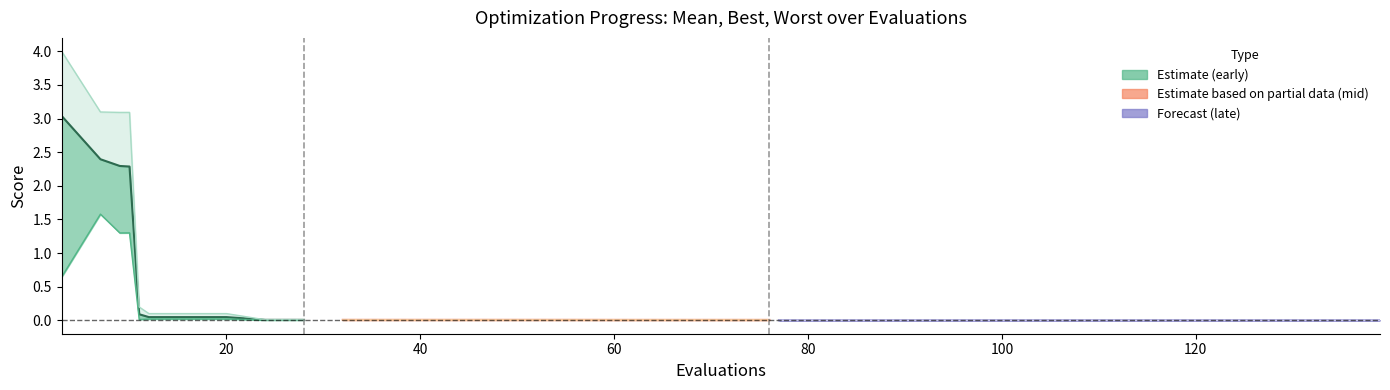

At how many categories does at least one series exceed 1?

4